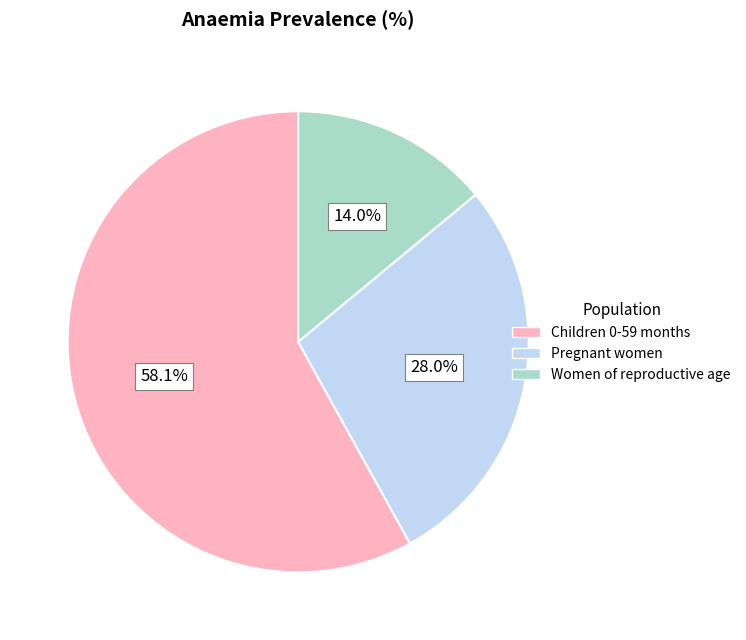

True or false: Children 0-59 months accounts for 58% of the total.

True